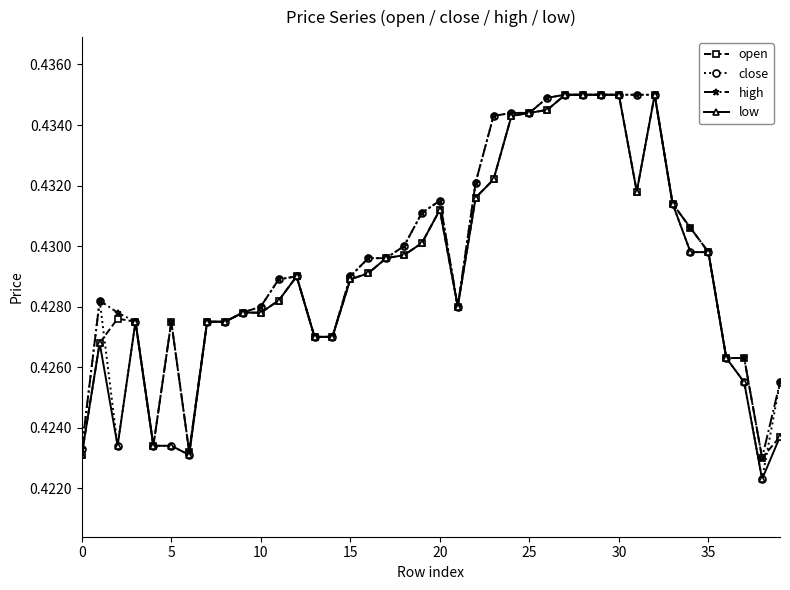

True or false: close has more than 2 interior local peaks.

True